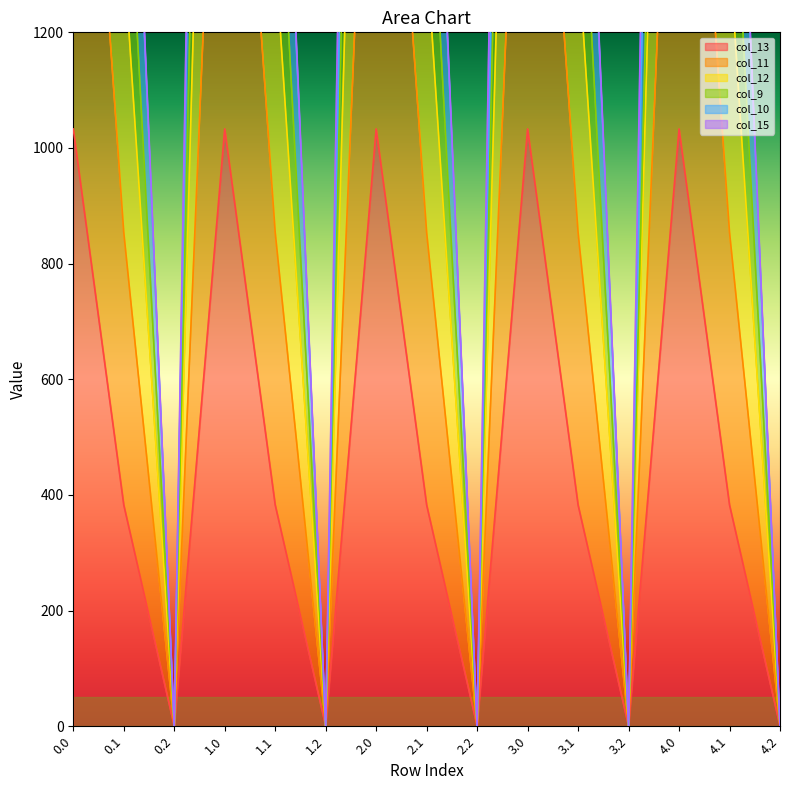

At which label does col_12 reach its minimum?

0.2